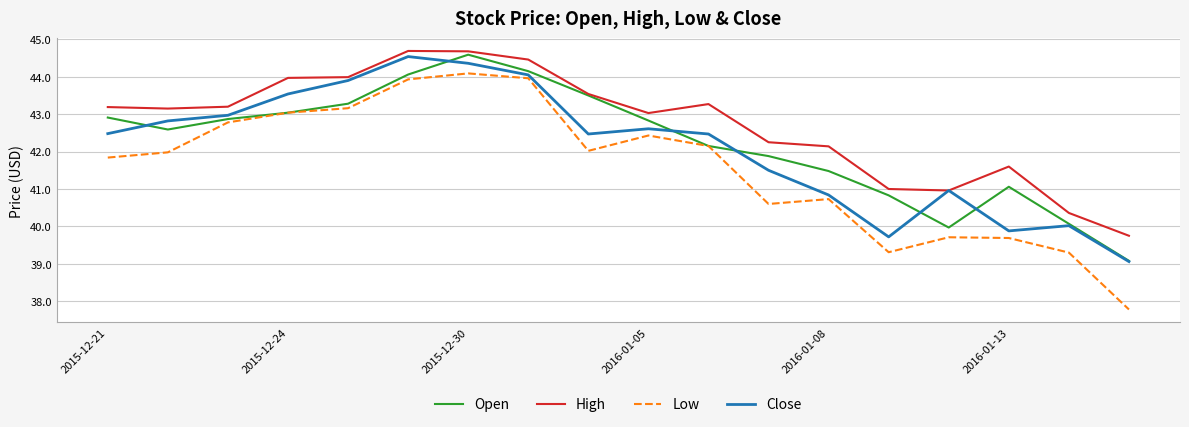

True or false: Low and High cross at least once.

False